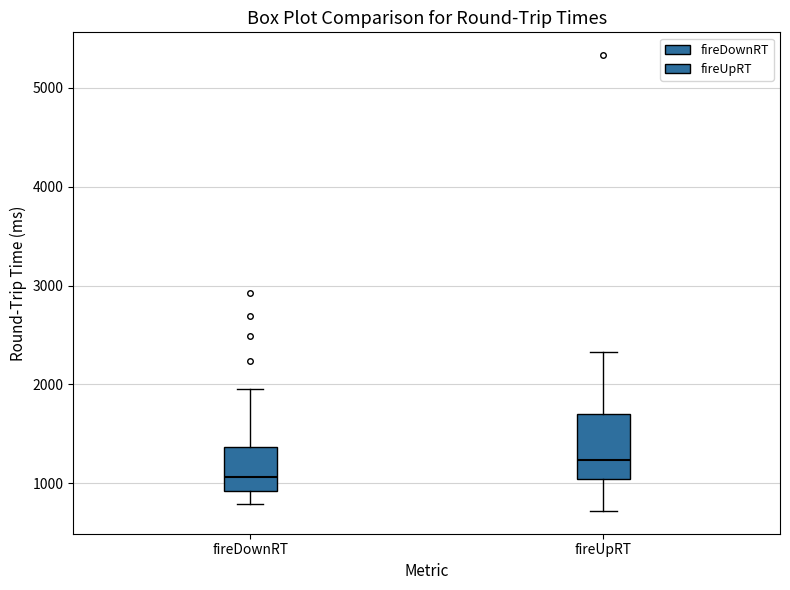

Reading left to right, transcribe this box plot: for each box, give where its median line is, the range the box spans, and where its two whiskers end, as read against the y-axis. The values are not printed on the chart, so give them approximately, as read against the axis.

fireDownRT: median 1100, box 900 to 1400, whiskers 800 to 2000
fireUpRT: median 1200, box 1000 to 1700, whiskers 700 to 2300